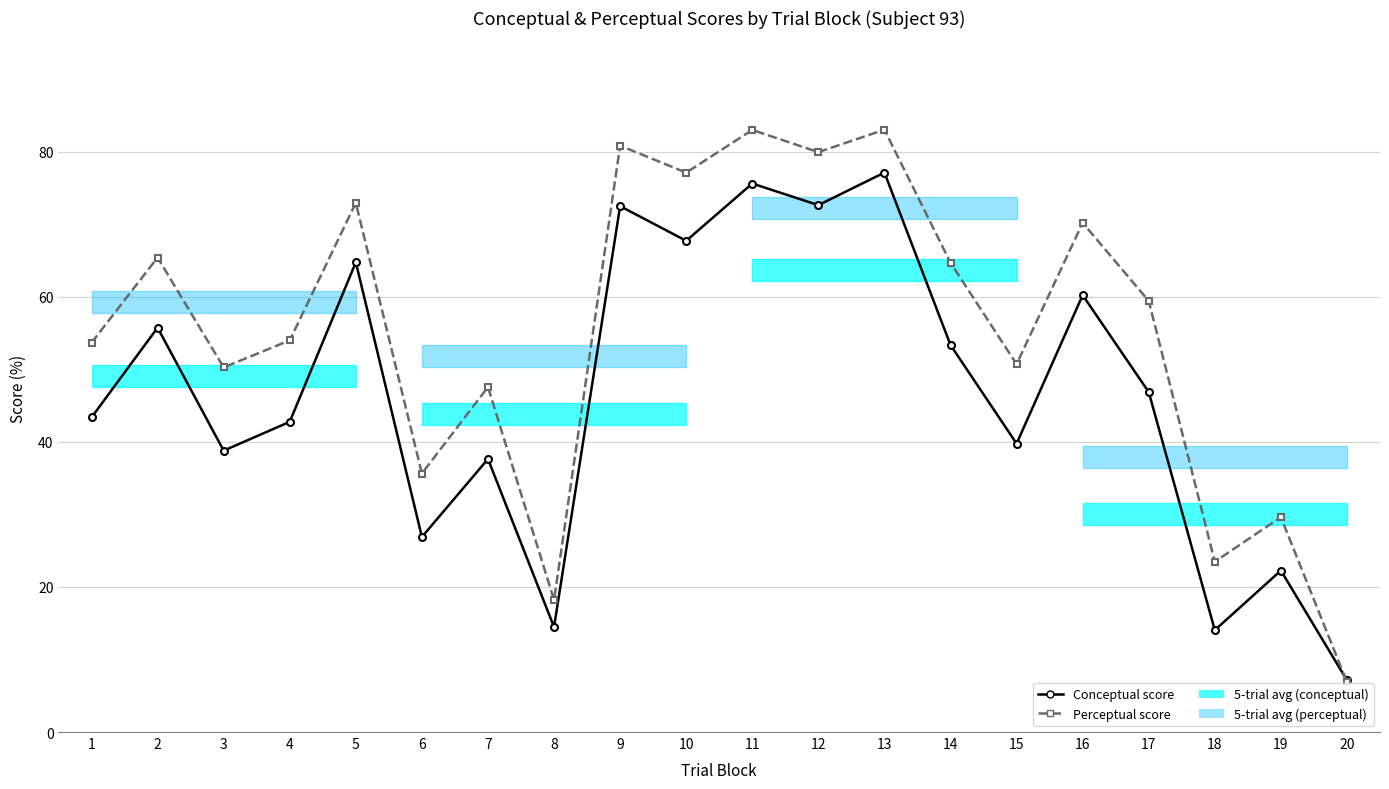

Count the number of categories in the chart.

20